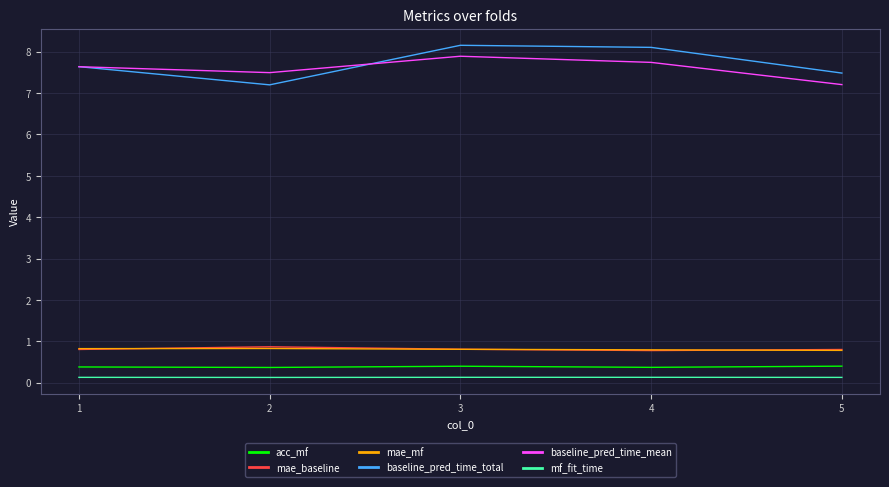

What is the total value across all series at 2?

16.9